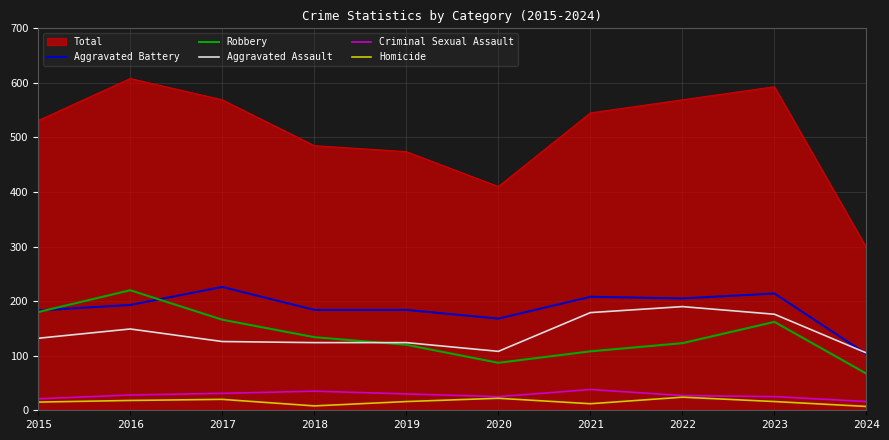

True or false: Homicide has more than 2 points higher than both neighbors.

True